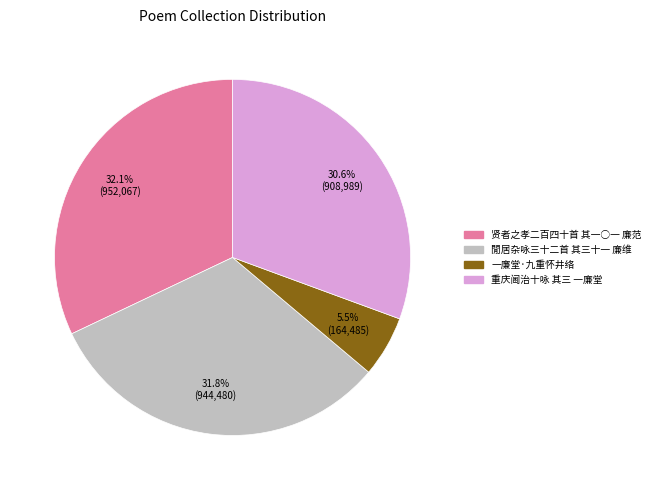

To the nearest percent, what percentage of the pie is 贤者之孝二百四十首 其一○一 廉范?

32%